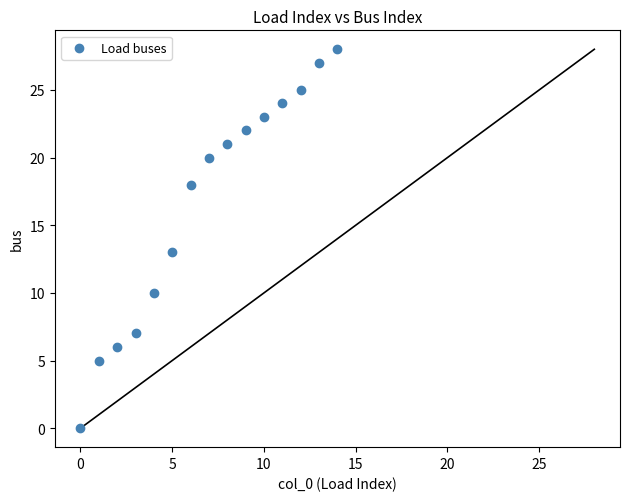

What is the range of Y values (max minus min)?

28